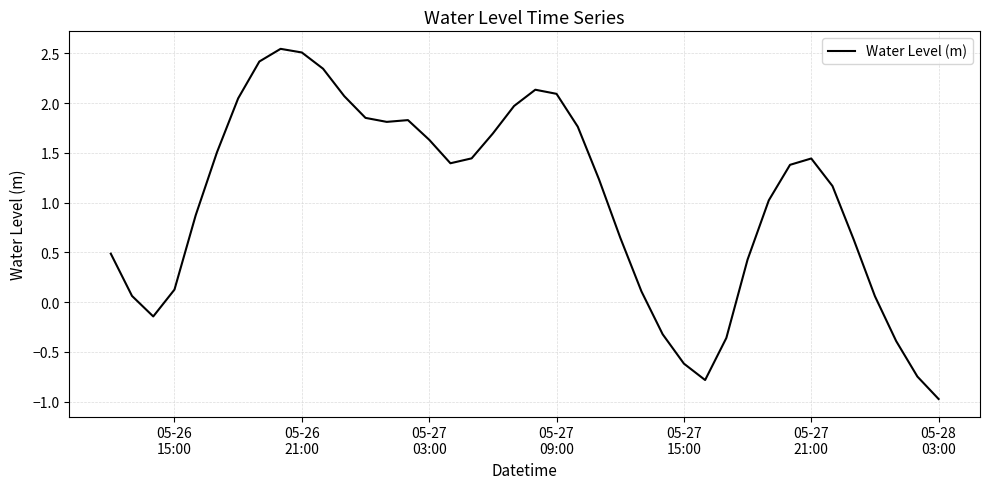

What is the minimum value shown in the chart?

-1.0